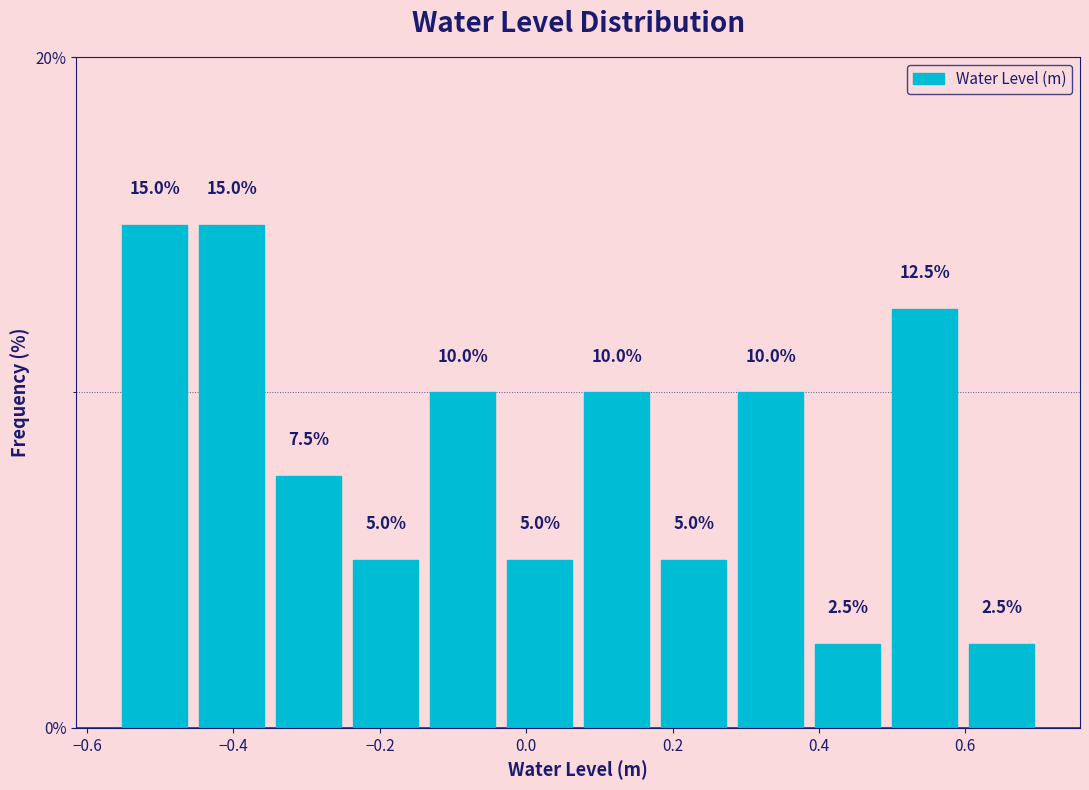

Reading left to right, list every bar in this chart as the range it spans on the x-axis followed by its height. The bar edges are not printed on the chart, so give them approximately, as read against the axis.

-0.56 to -0.46: 15.0
-0.46 to -0.34: 15.0
-0.34 to -0.24: 7.5
-0.24 to -0.14: 5.0
-0.14 to -0.04: 10.0
-0.04 to 0.08: 5.0
0.08 to 0.18: 10.0
0.18 to 0.28: 5.0
0.28 to 0.38: 10.0
0.38 to 0.50: 2.5
0.50 to 0.60: 12.5
0.60 to 0.70: 2.5